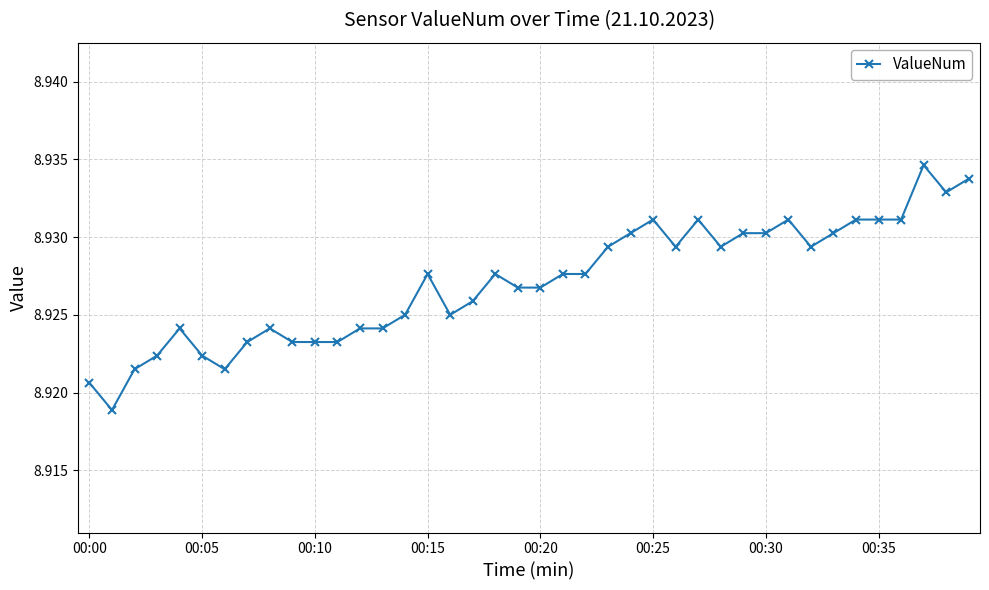

True or false: the data has more than 0 interior local peaks.

True